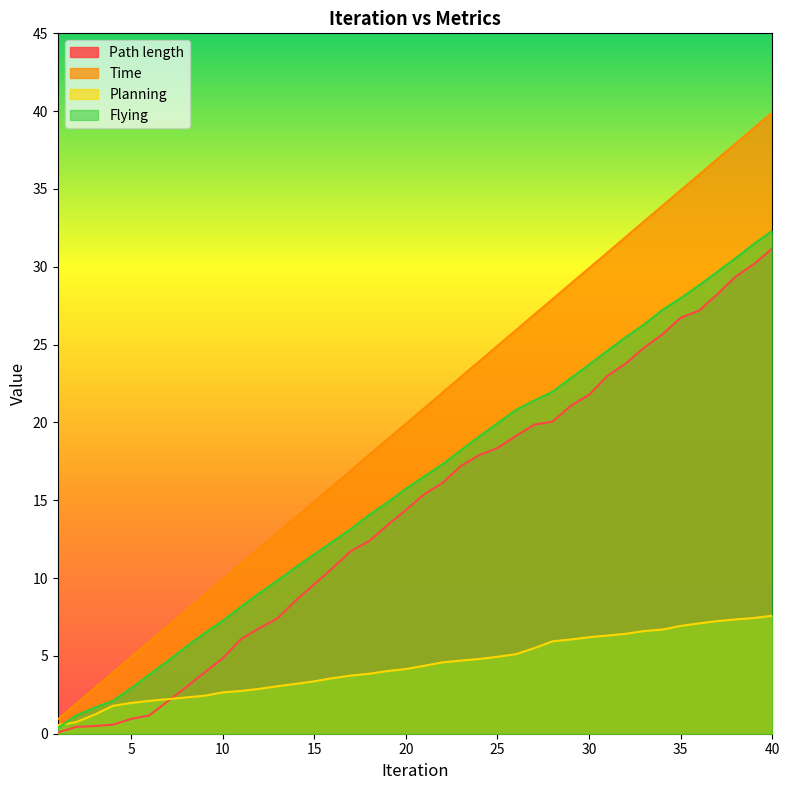

What is the difference between the second highest and minimum values in the Planning series?

6.9